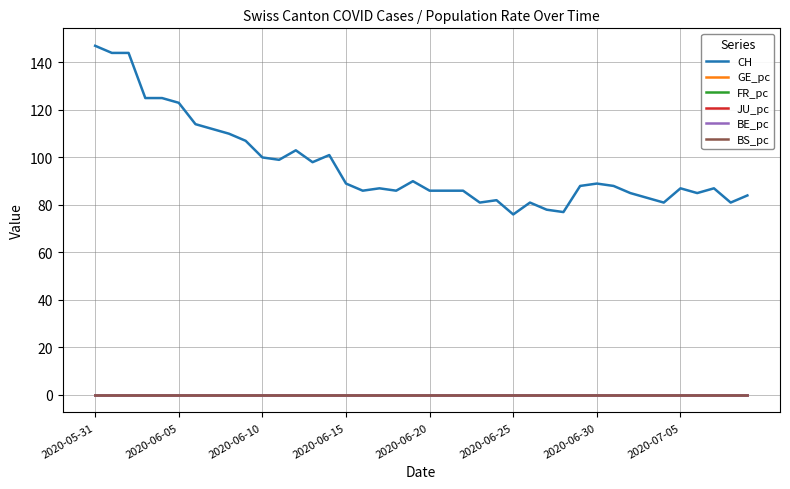

How many distinct data groups are displayed?

6